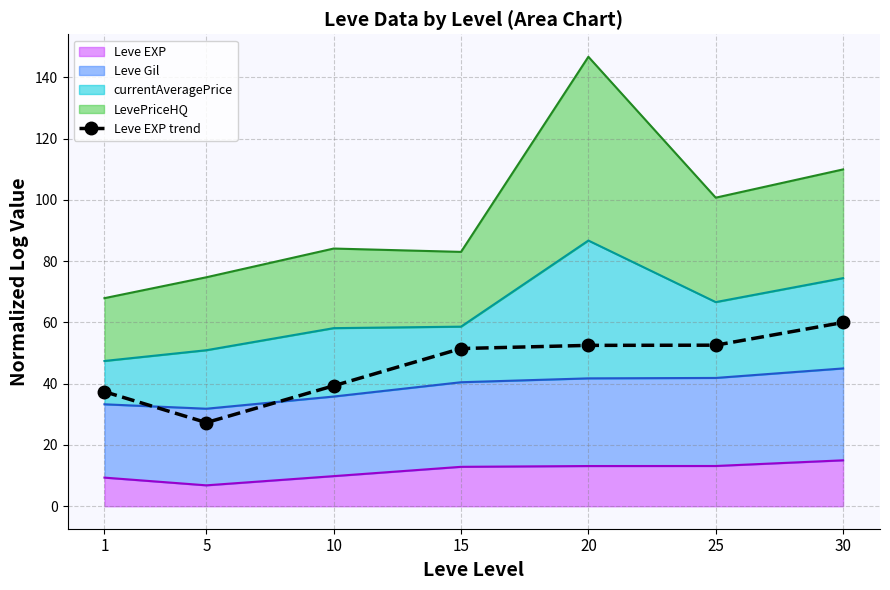

Rank the categories by value from lowest to highest.

5, 1, 10, 15, 20, 25, 30